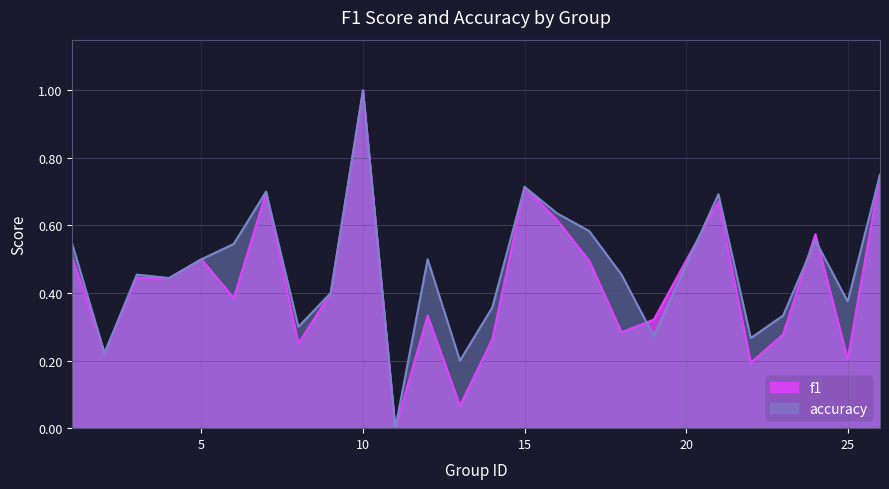

Which series changed the most between 10 and 16?

f1